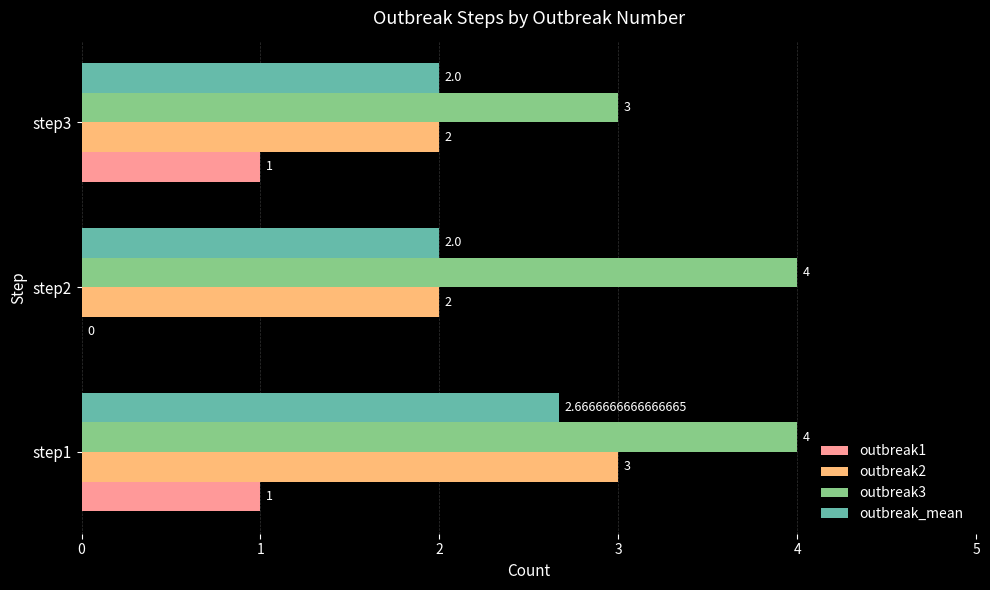

Which series has the largest total across all categories?

outbreak3